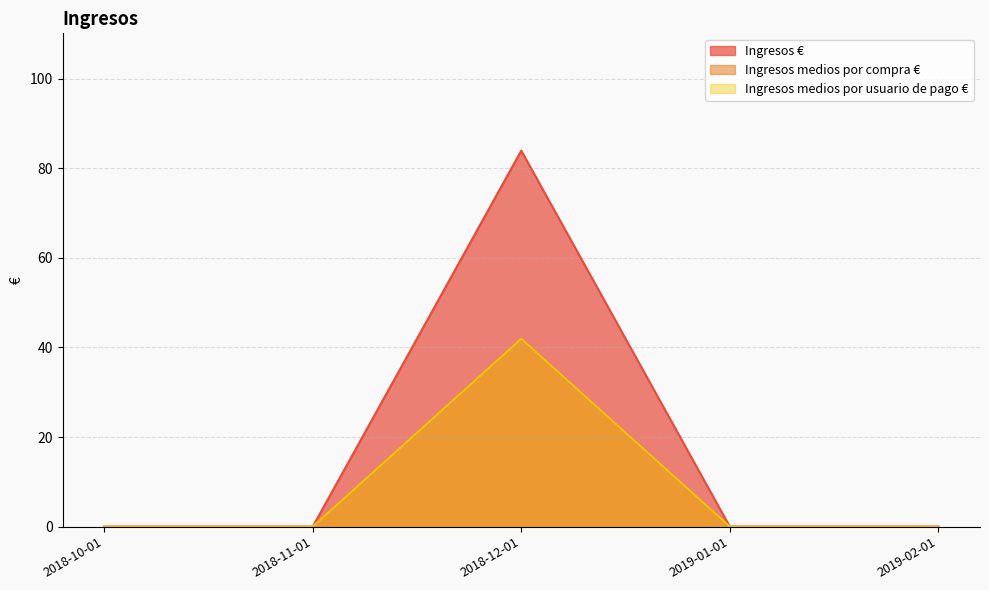

At which category does the chart reach its peak across all series?

2018-12-01